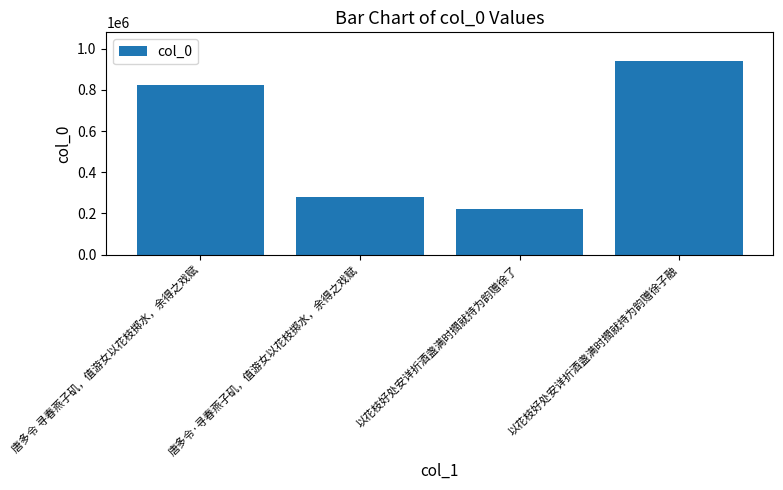

What is the difference between the values at 以花枝好处安详折酒盏满时撋就持为韵赠徐了 and 唐多令 寻春燕子矶，值游女以花枝掷水，余得之戏赋?

600243